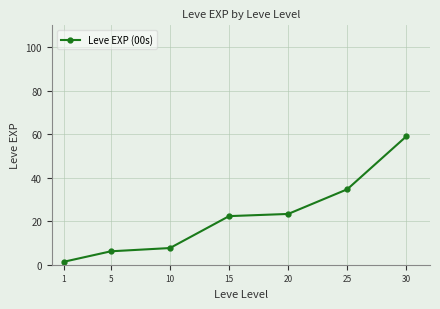

How many series are shown in this chart?

1